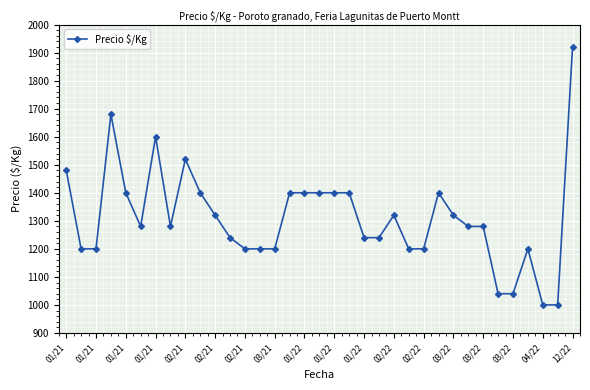

What is the smallest value displayed?

1000